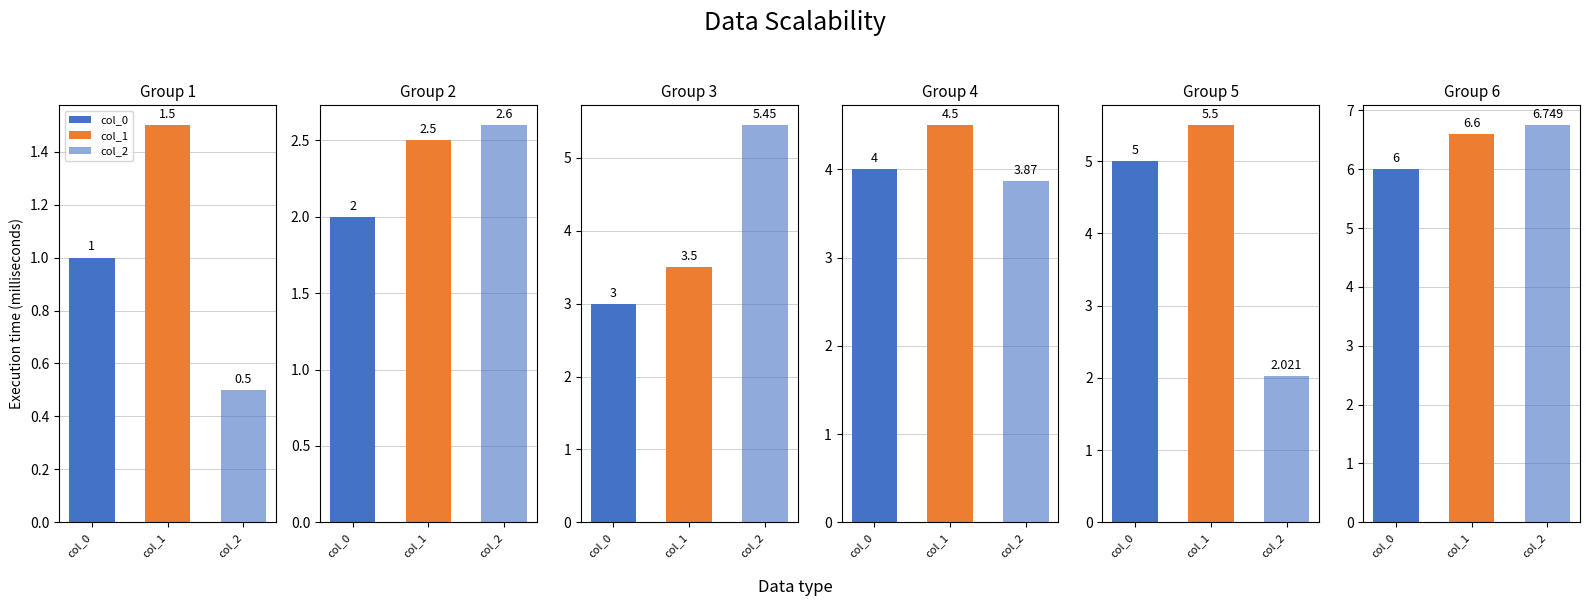

Count the col_0 values in the range 2 to 5.

4